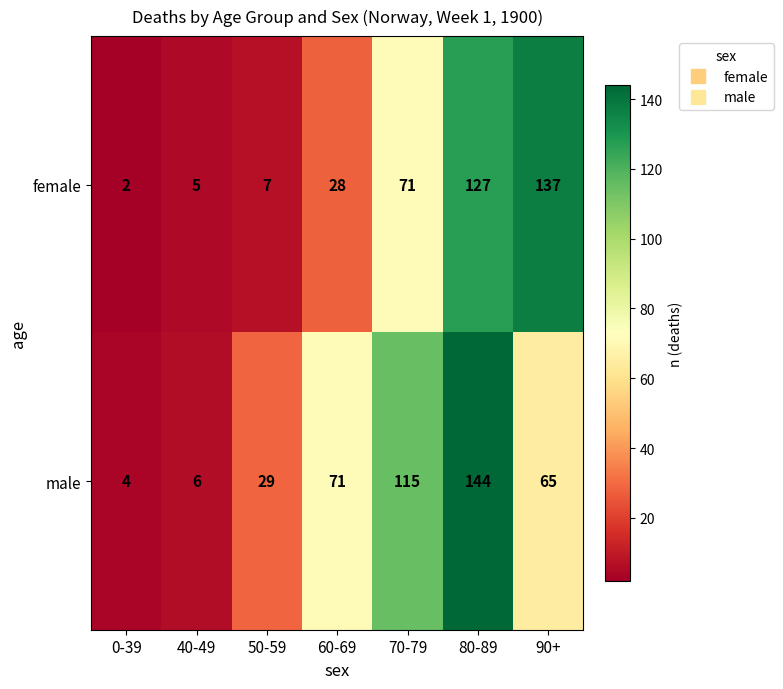

At how many categories does at least one series exceed 78?

3